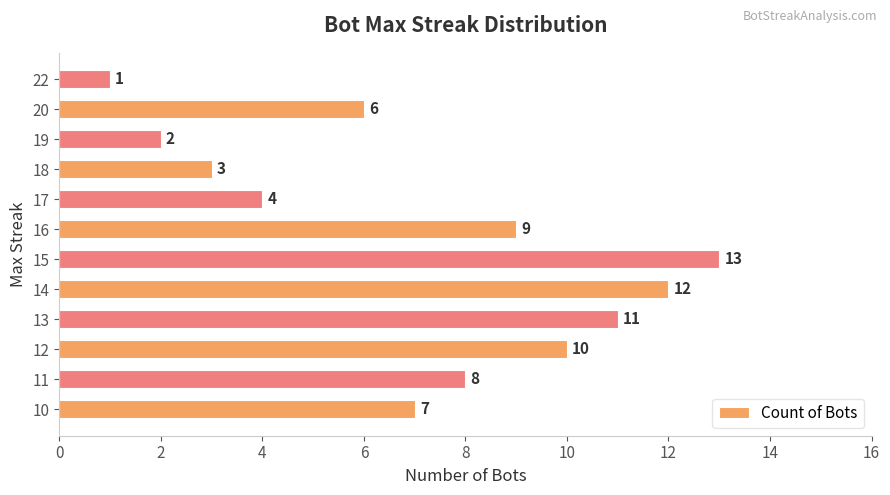

Reading bottom to top, what are all the values shown in this chart?

10=7	11=8	12=10	13=11	14=12	15=13	16=9	17=4	18=3	19=2	20=6	22=1